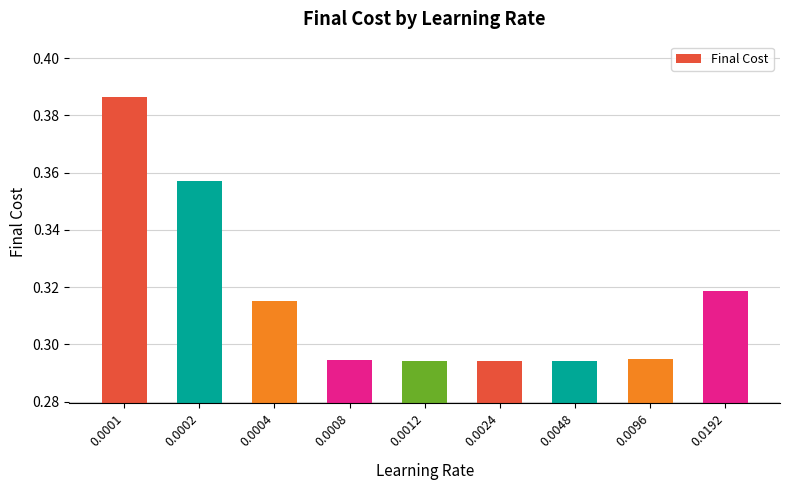

Count the values in the range 0 to 1.

9